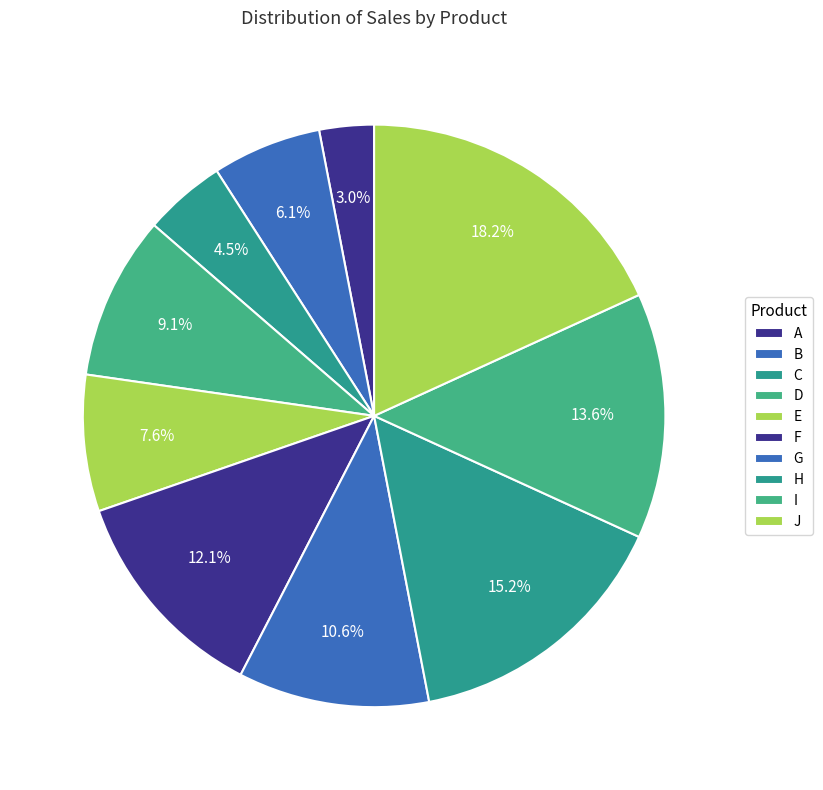

The I slice represents 14% of the pie. True or false?

True